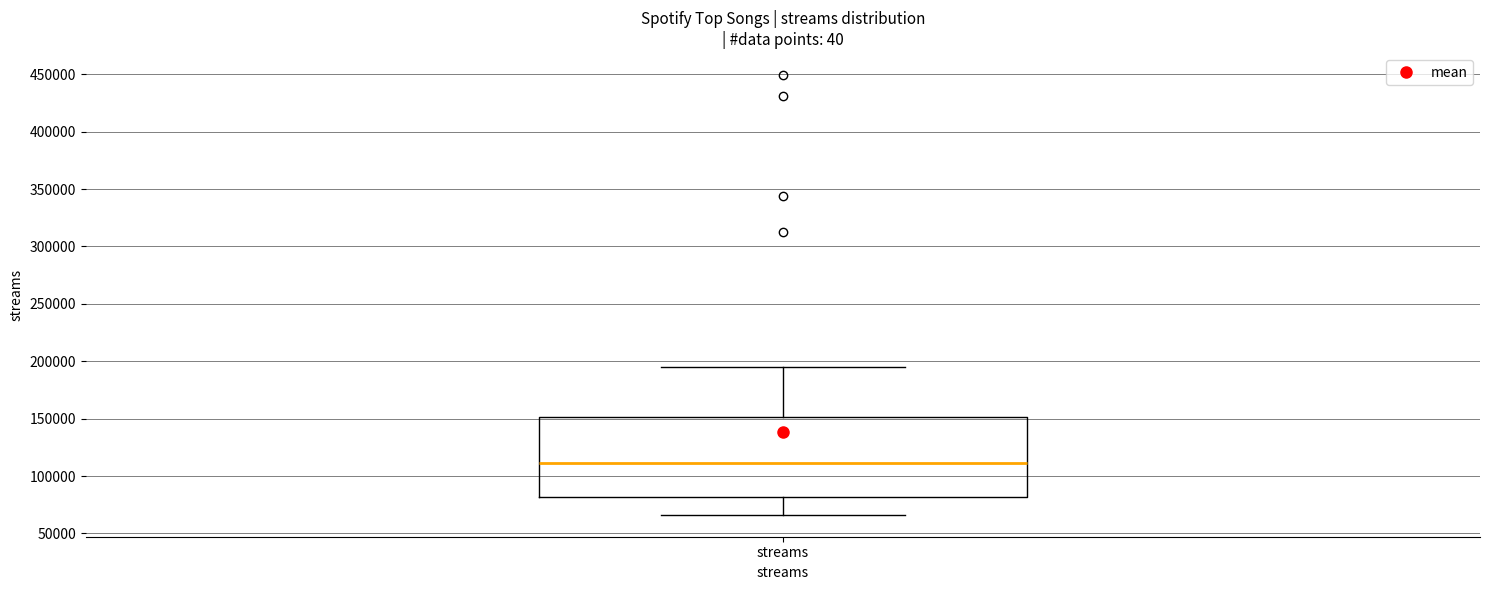

Read this box plot against the y-axis: the position of the median line, the range covered by the box, and the ends of both whiskers. The values are not printed on the chart, so give them approximately, as read against the axis.

median 110000, box 80000 to 150000, whiskers 65000 to 195000